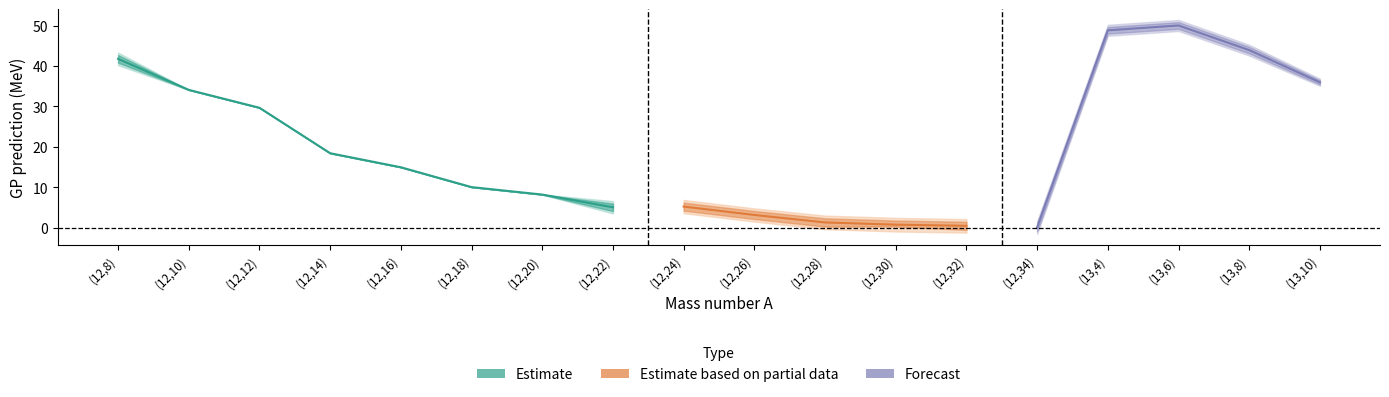

What is the value of the p05 point at the 6th from the left?

10.0